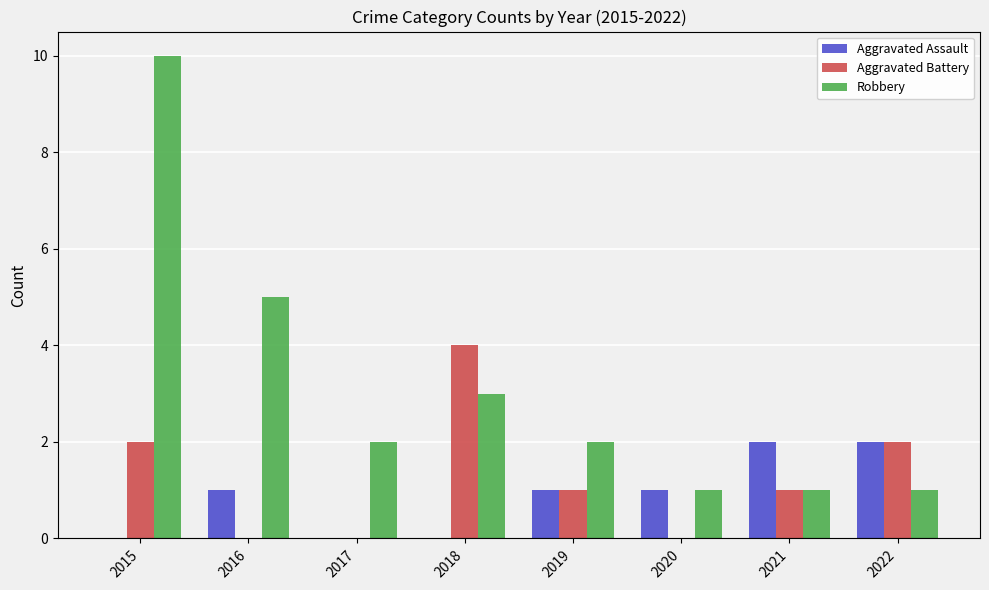

What are all the series names shown in the legend?

Aggravated Assault, Aggravated Battery, Robbery